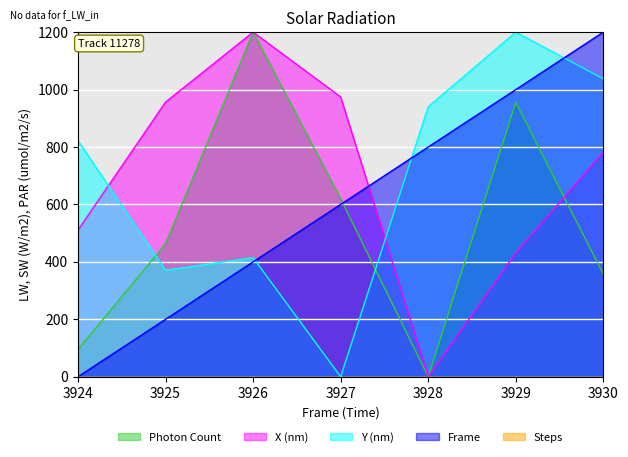

What is the sum of the Photon Count values at 3929 and 3924?

1049.8